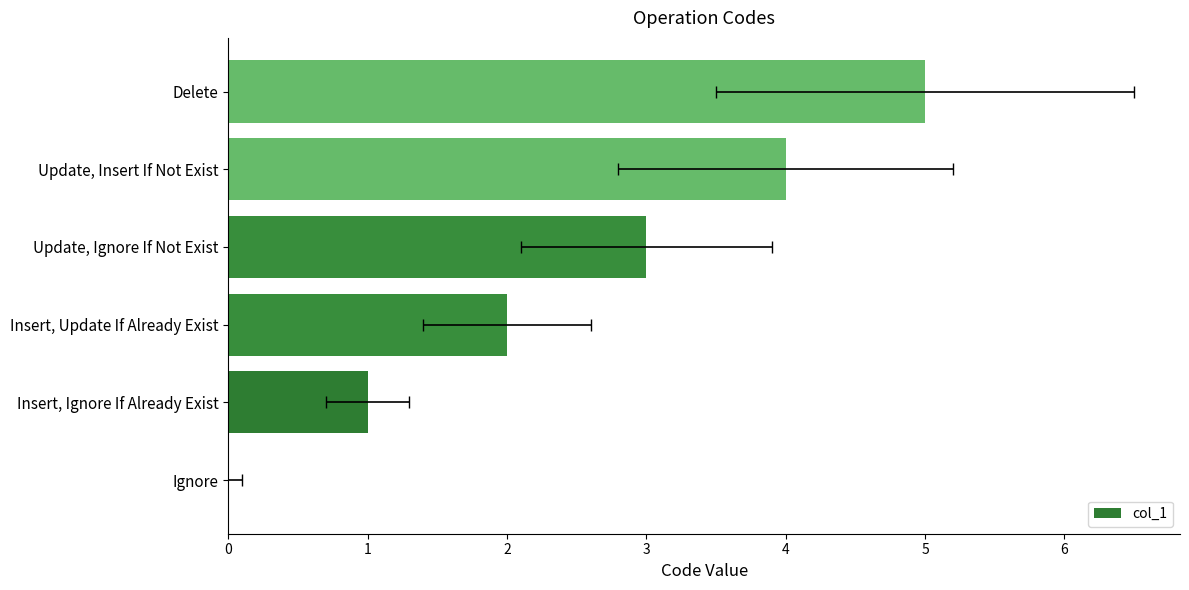

True or false: the data shows 4 at Update, Ignore If Not Exist.

False